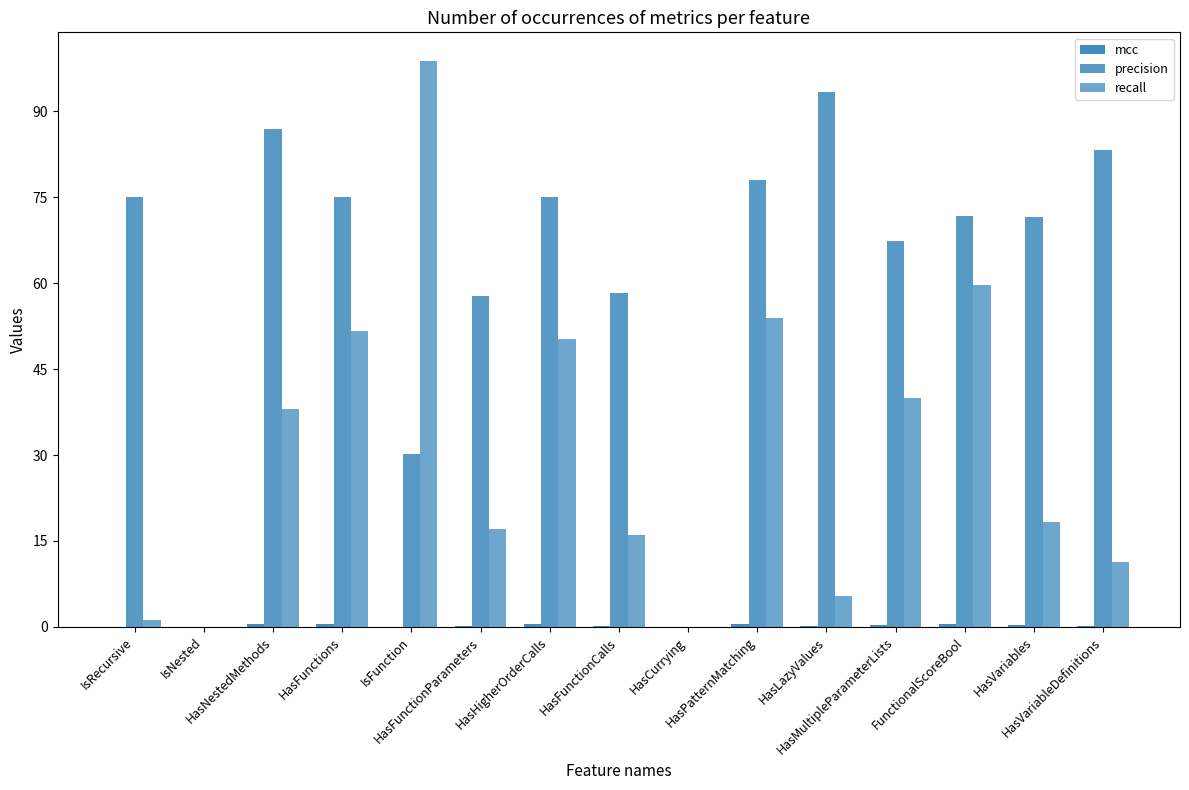

Between IsRecursive and IsFunction, which series saw the biggest shift?

recall